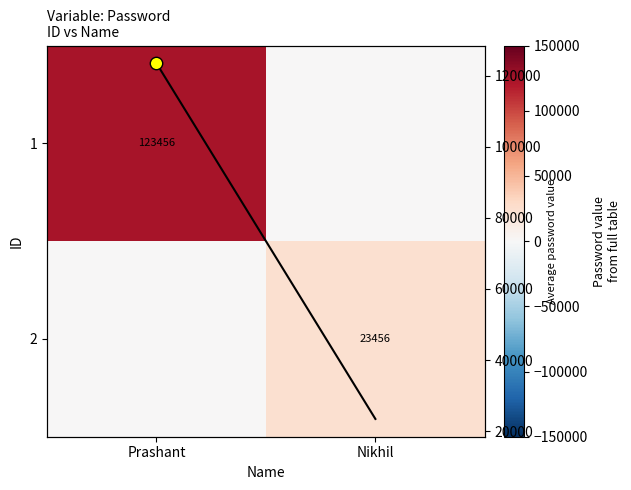

List the labels in order of avg per col value, largest first.

Prashant, Nikhil